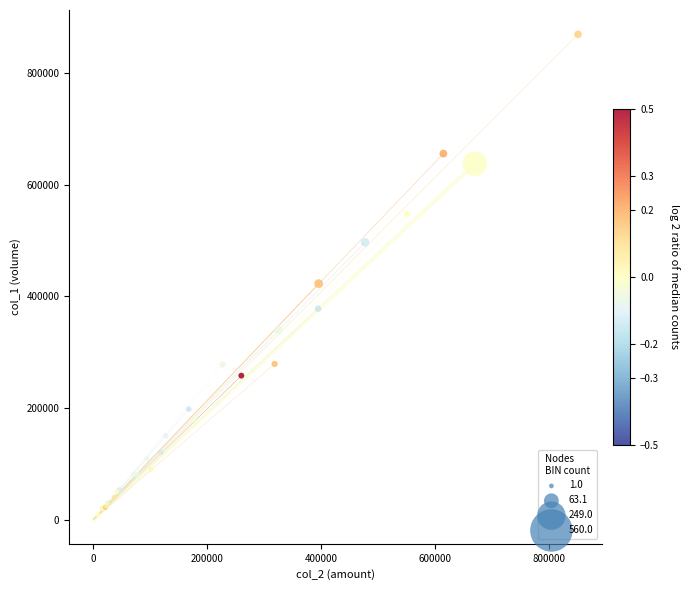

What Y value in the scatter plot is closest to 439500?

423000